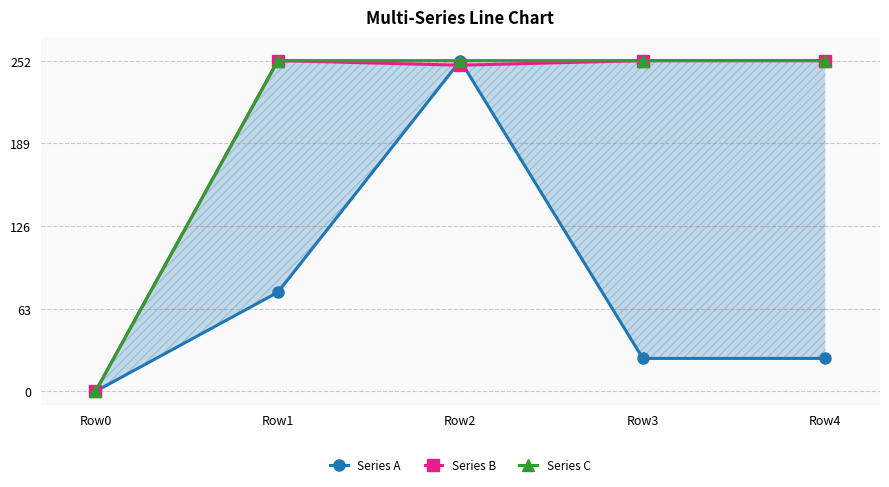

Is it true that Series B equals 0.0 at Row0?

True